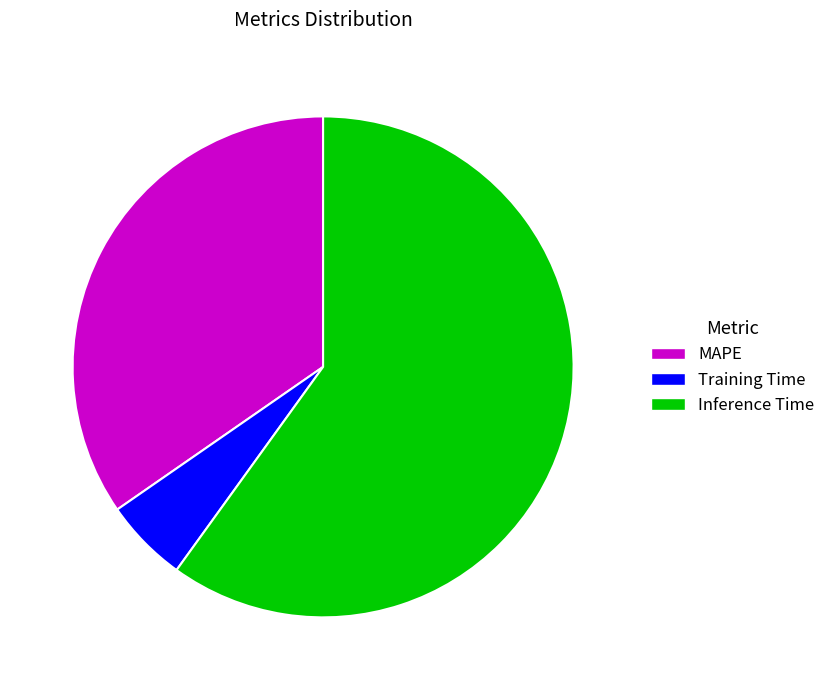

Which slice is the smallest?

Training Time